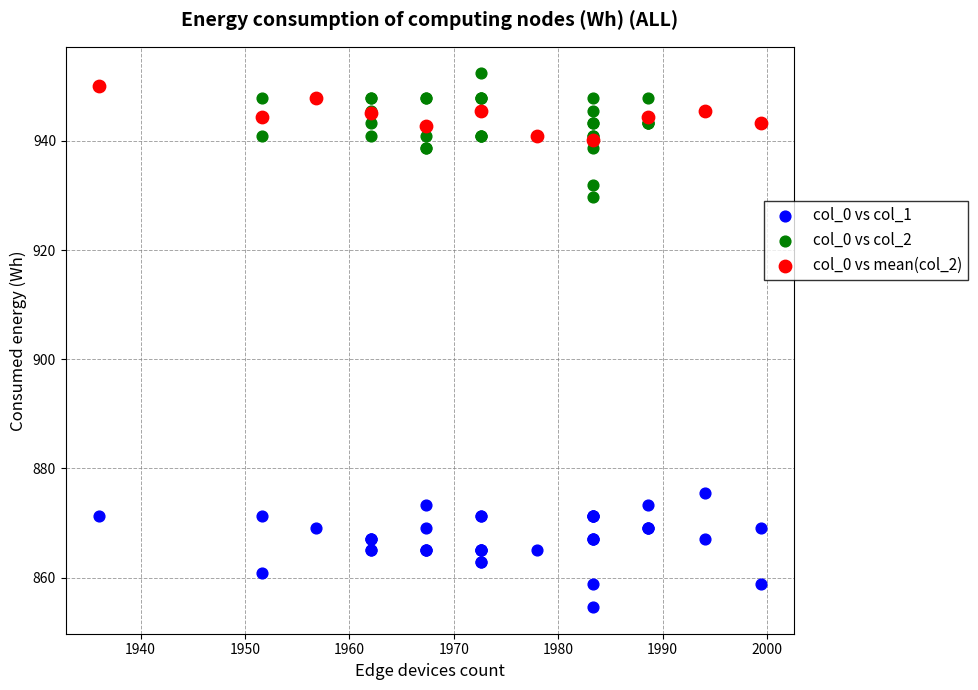

Which series reaches the minimum Y coordinate?

col_0 vs col_1